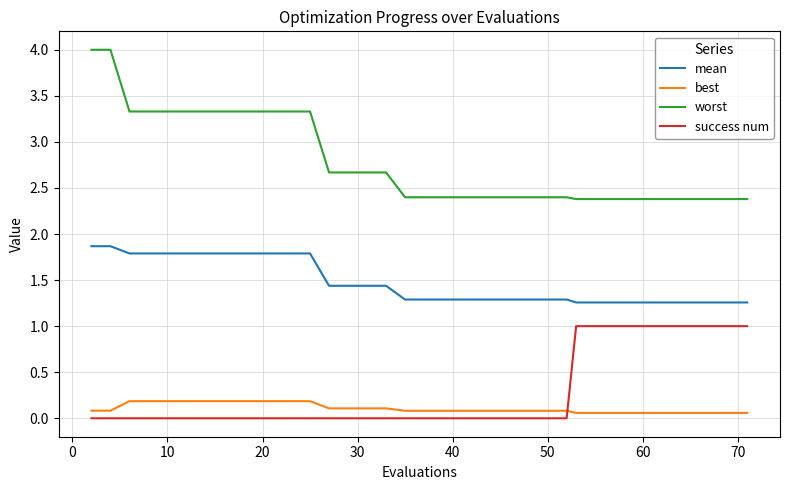

What is the difference between the maximum and minimum values in the mean series?

0.6